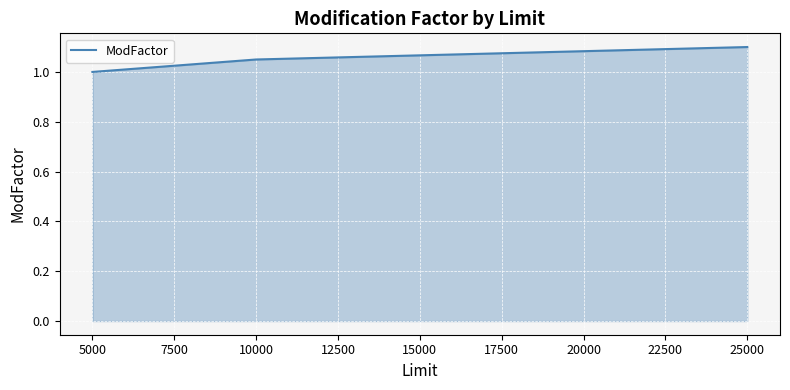

Where is the data nearest to the value 1?

5000